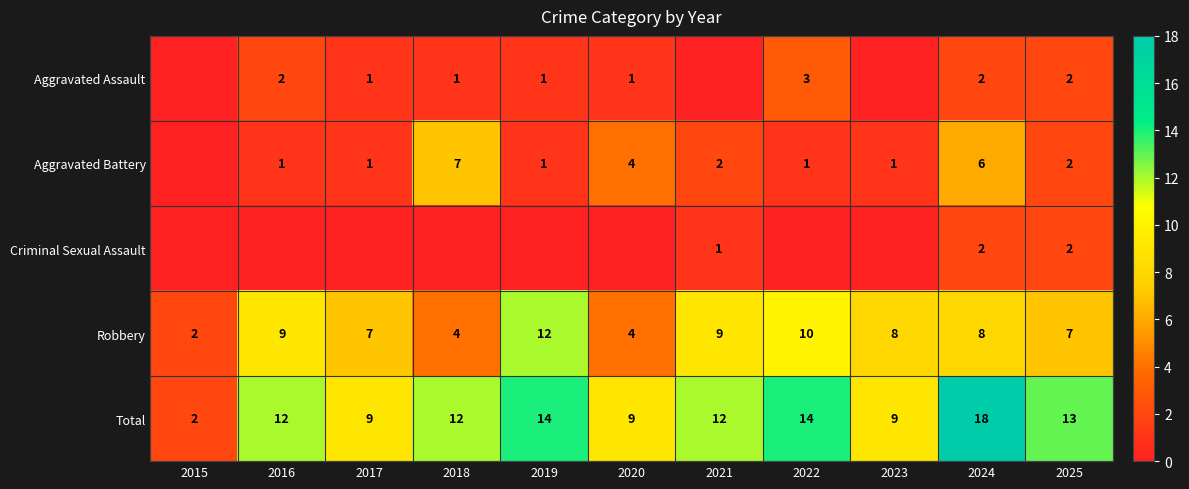

What is the sum of the Aggravated Assault values at 2024 and 2022?

5